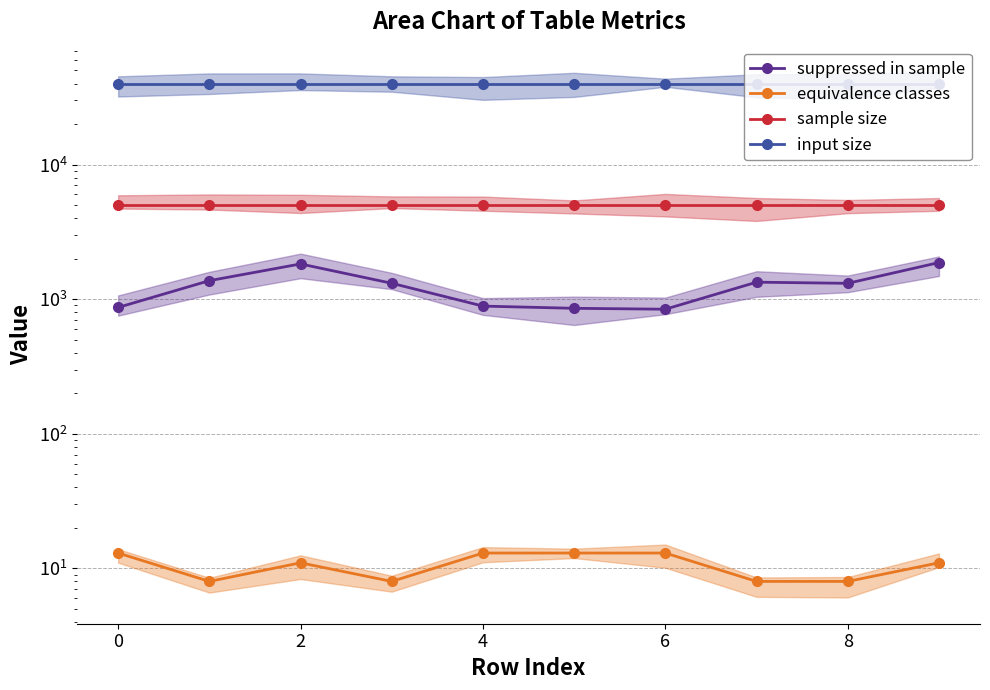

Which series has the largest total across all categories?

input size